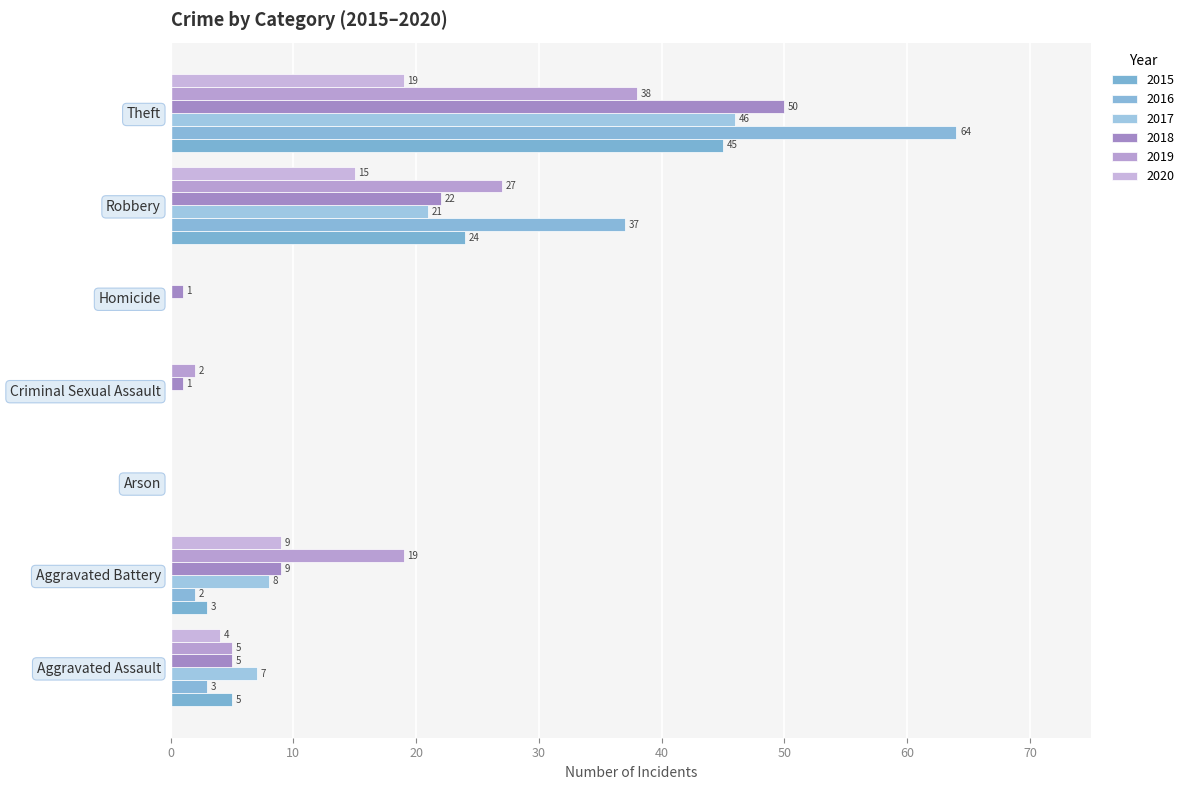

What is the total value across all series at Aggravated Assault?

29